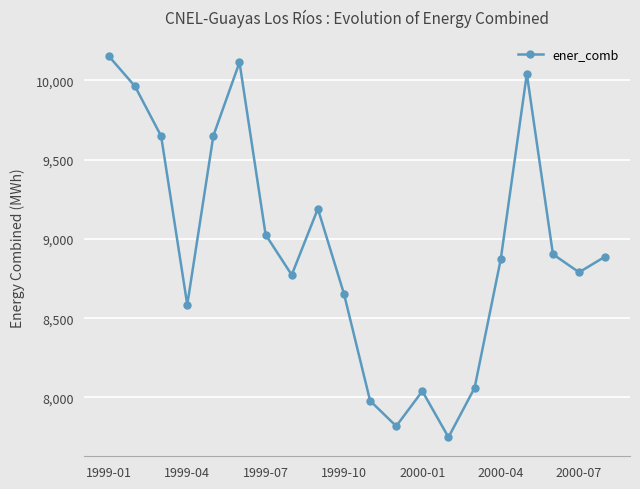

What is the greatest value displayed?

10152.5